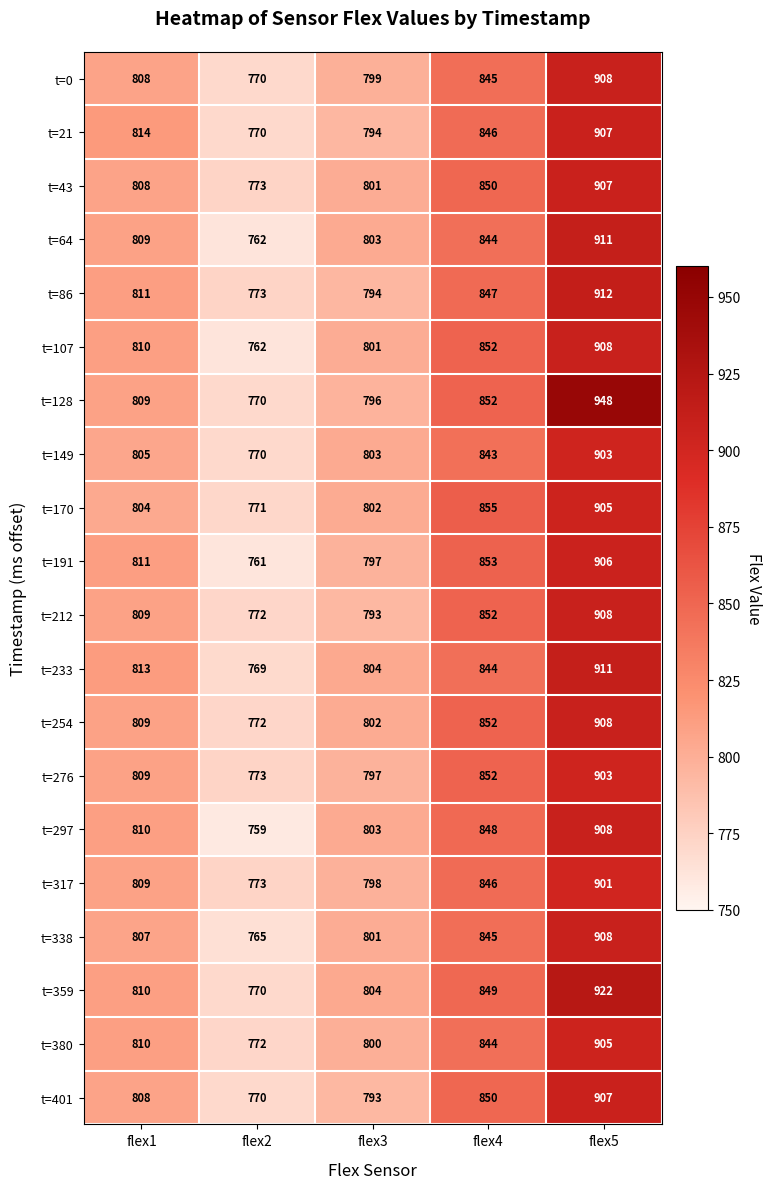

What value does the t=254 series have at flex3, to the nearest 5?

800